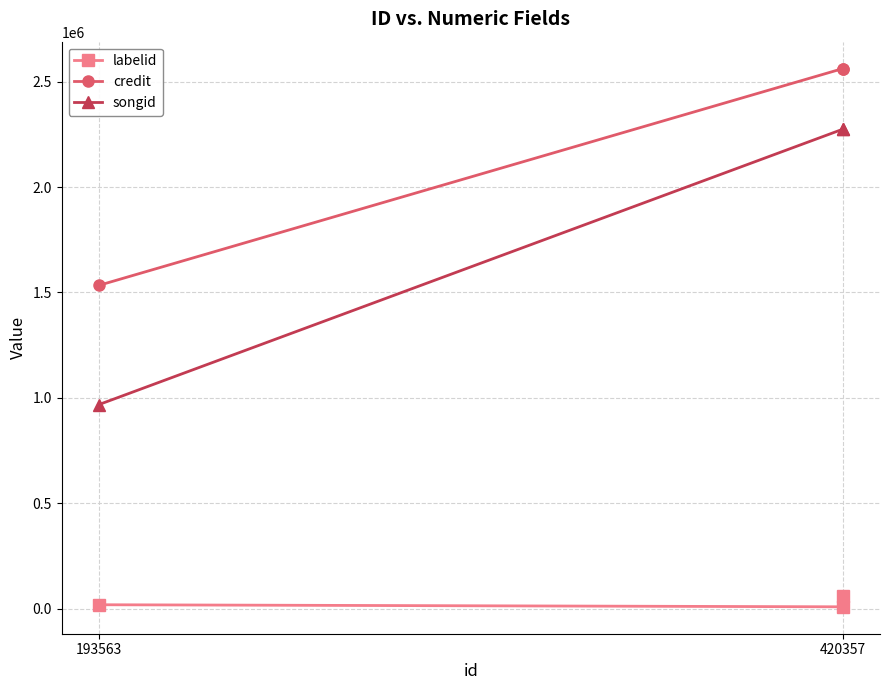

What position from the left is 193563?

1